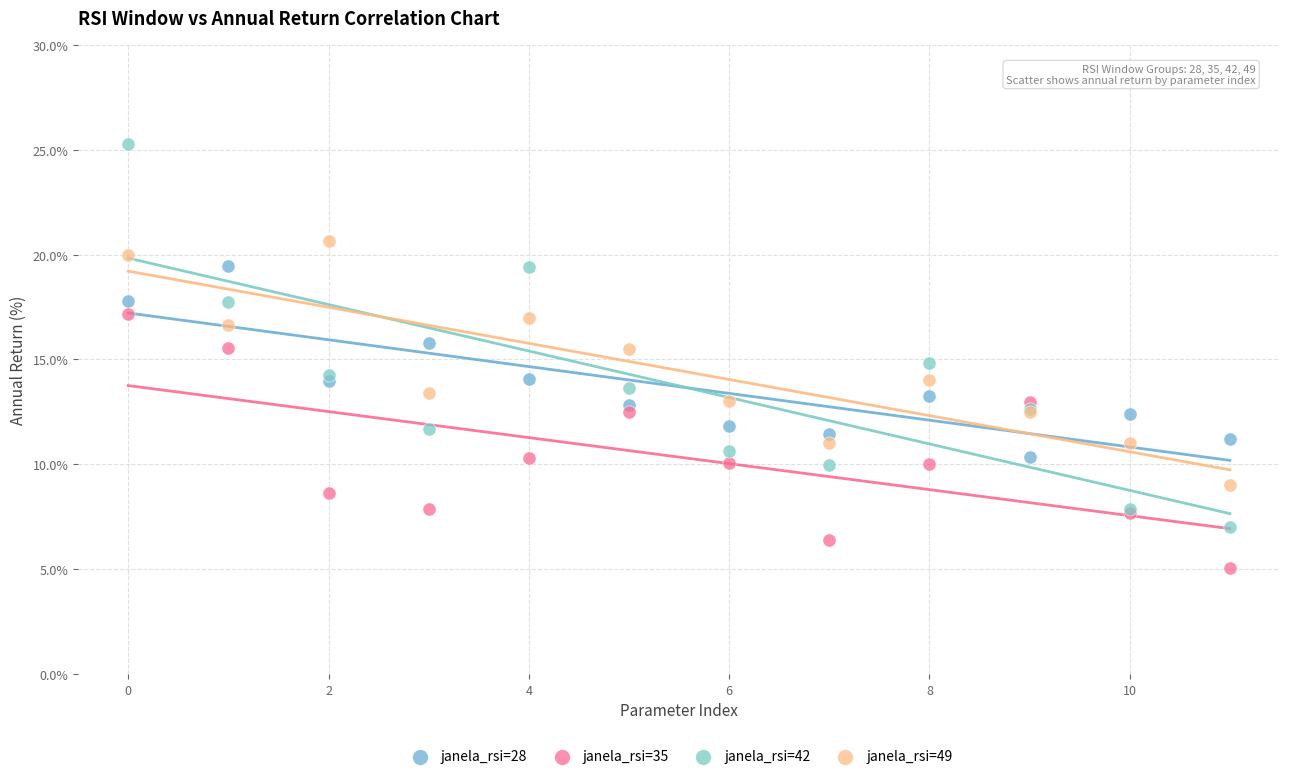

Which series contains the highest Y value?

janela_rsi=42